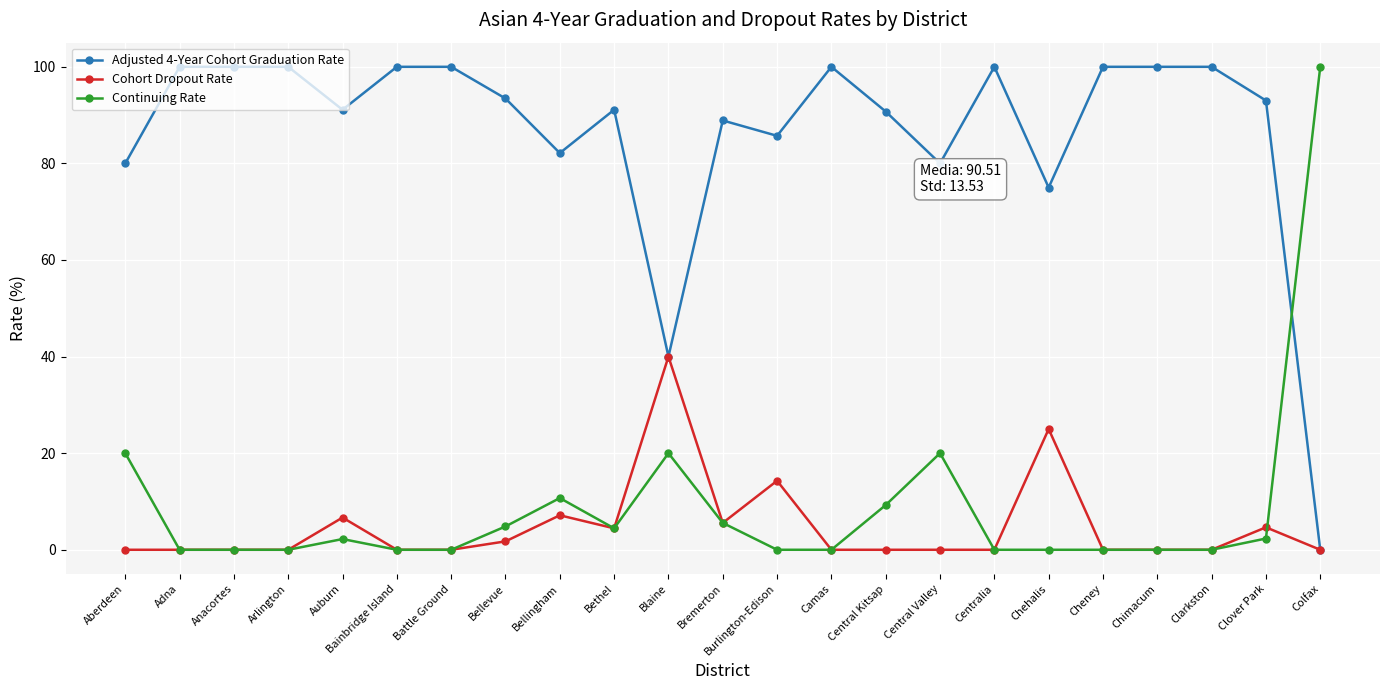

At Aberdeen, list the series in order from smallest to largest.

Cohort Dropout Rate, Continuing Rate, Adjusted 4-Year Cohort Graduation Rate